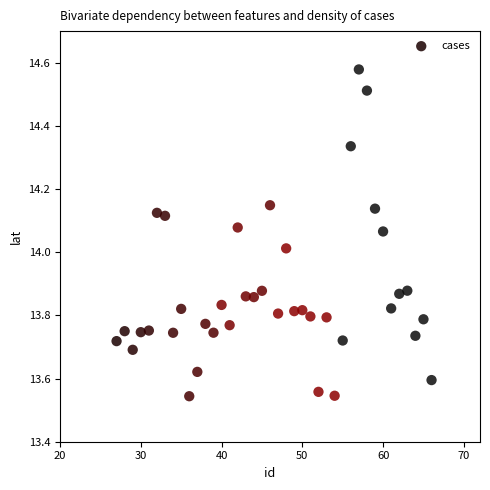

What is the range of Y values (max minus min)?

1.0